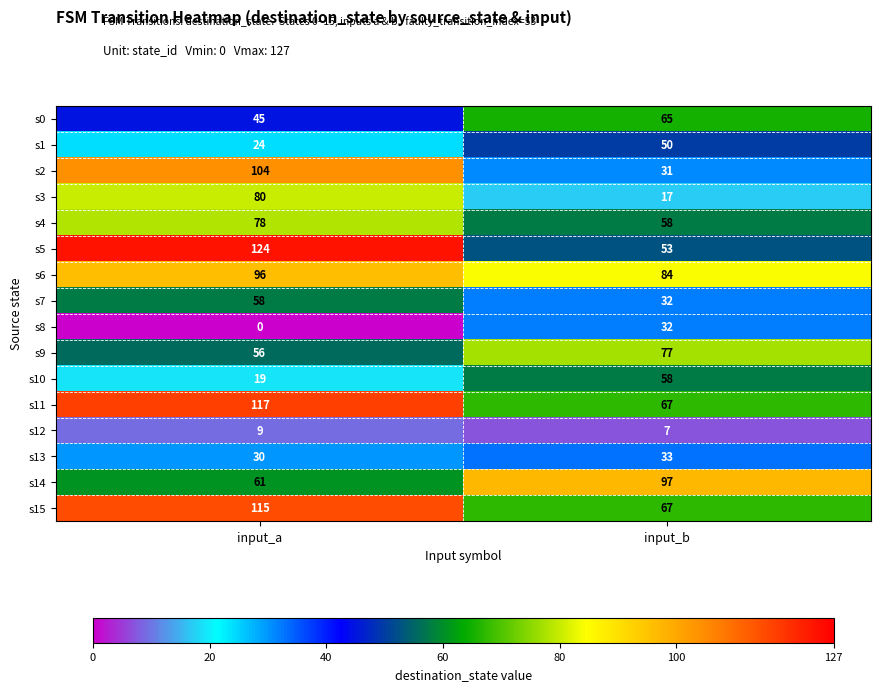

At which category is the sum across all series the highest?

input_a